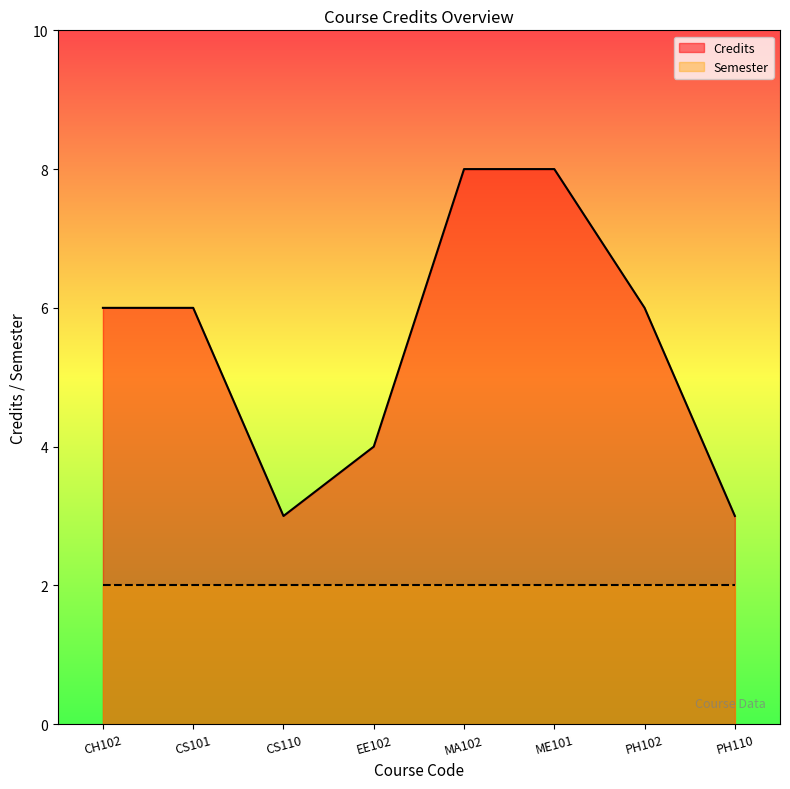

Which has a higher value, PH102 or CS101?

PH102